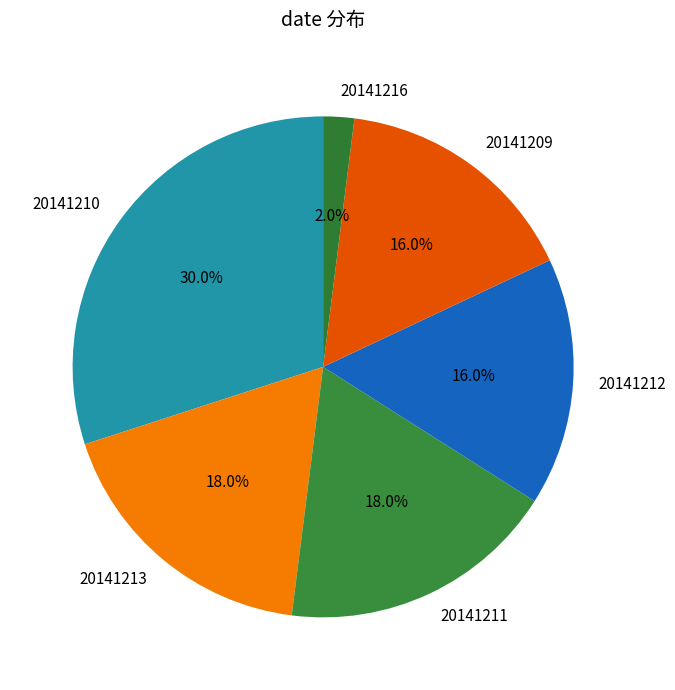

Is there a majority slice in this chart?

No